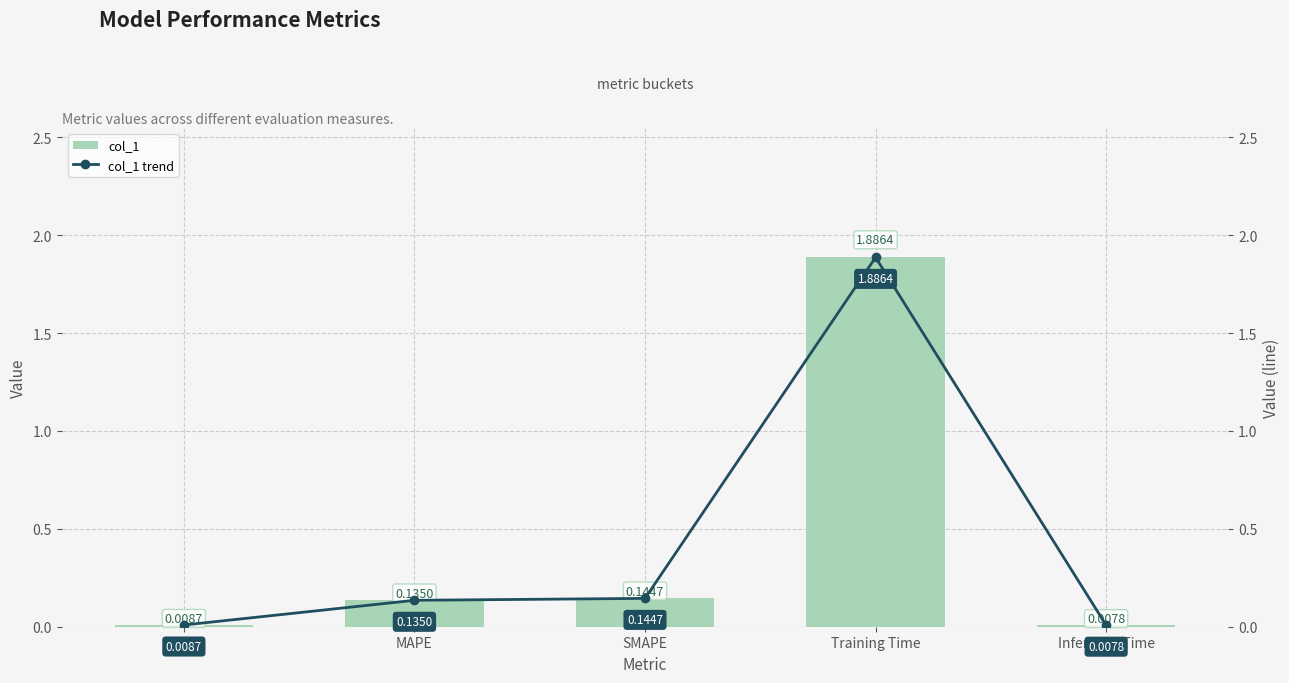

At Training Time, list the series in order from smallest to largest.

col_1, col_1 trend